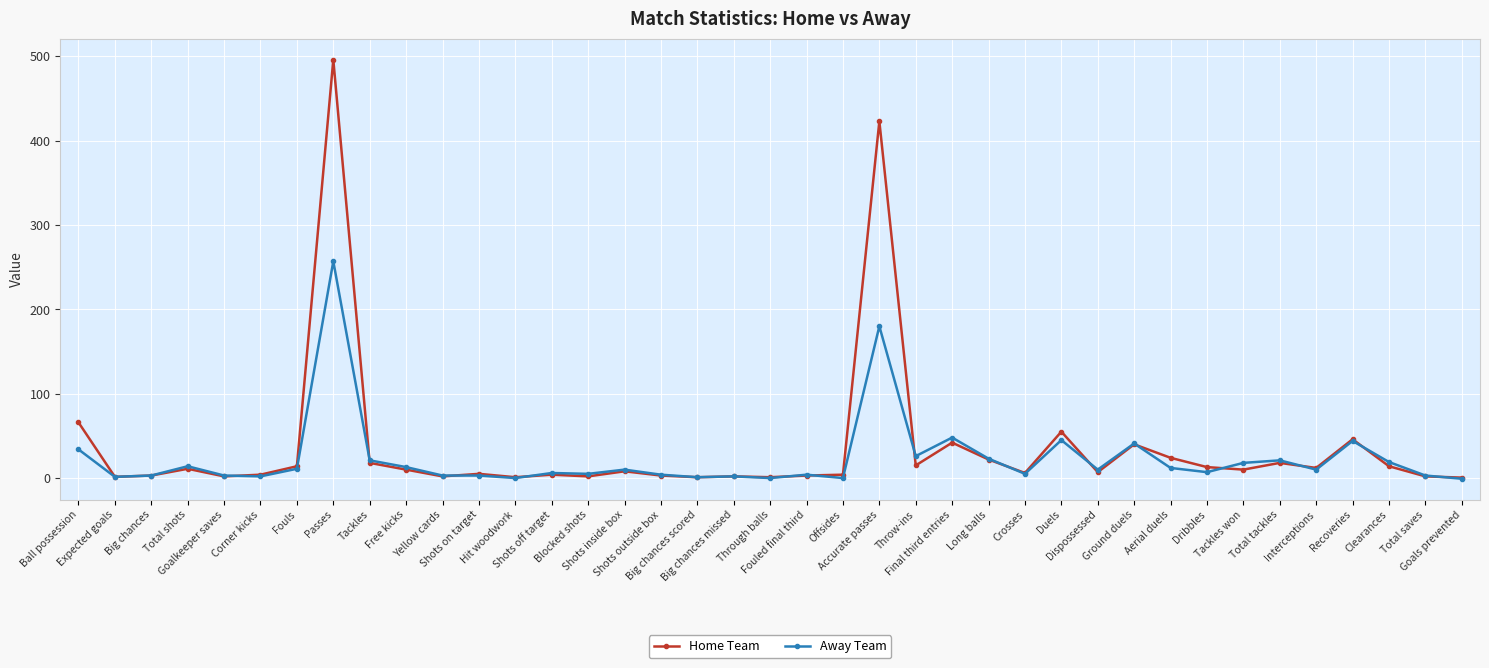

What is the difference between the Home Team values at Total shots and Ground duels?

29.0